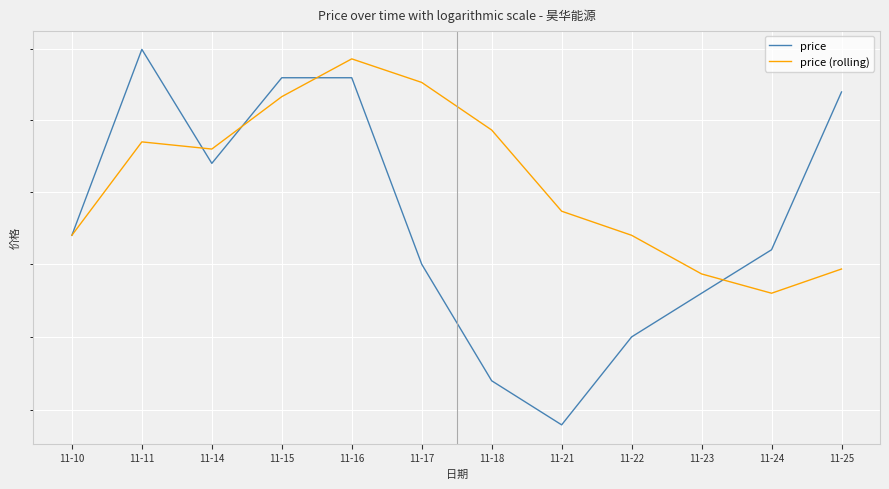

Is this an area chart (filled region under the line)?

No